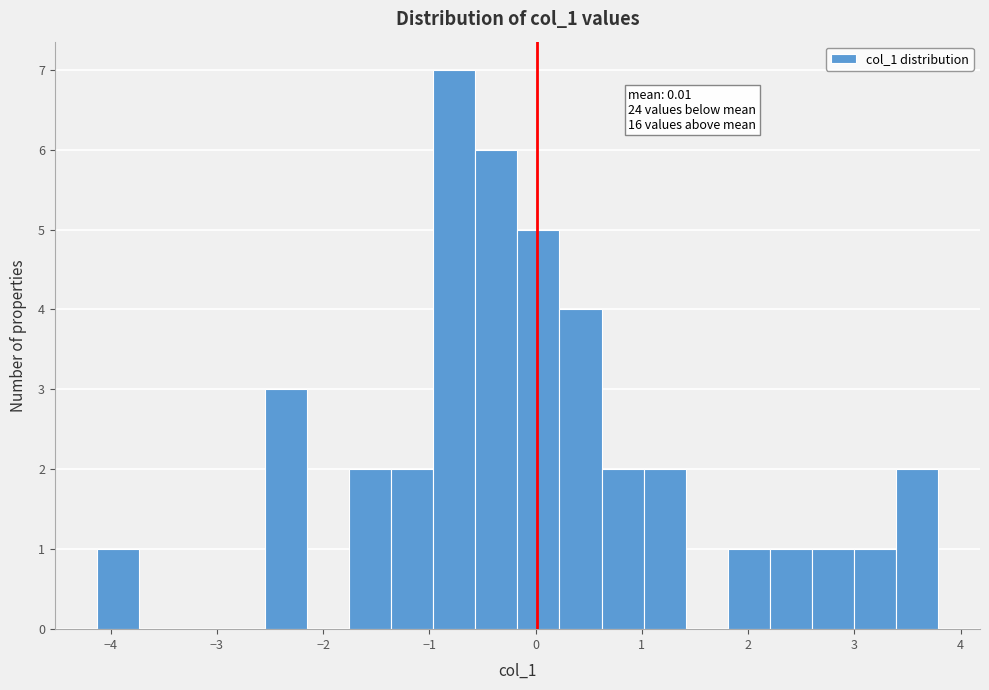

Read against the x-axis, roughly where is the centre of the tallest bar?

-0.8